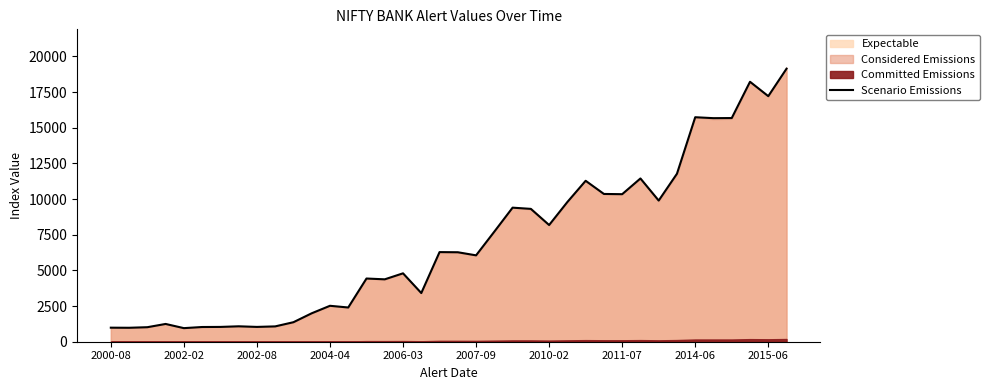

What is the value of the 19th point from the left?

6280.6